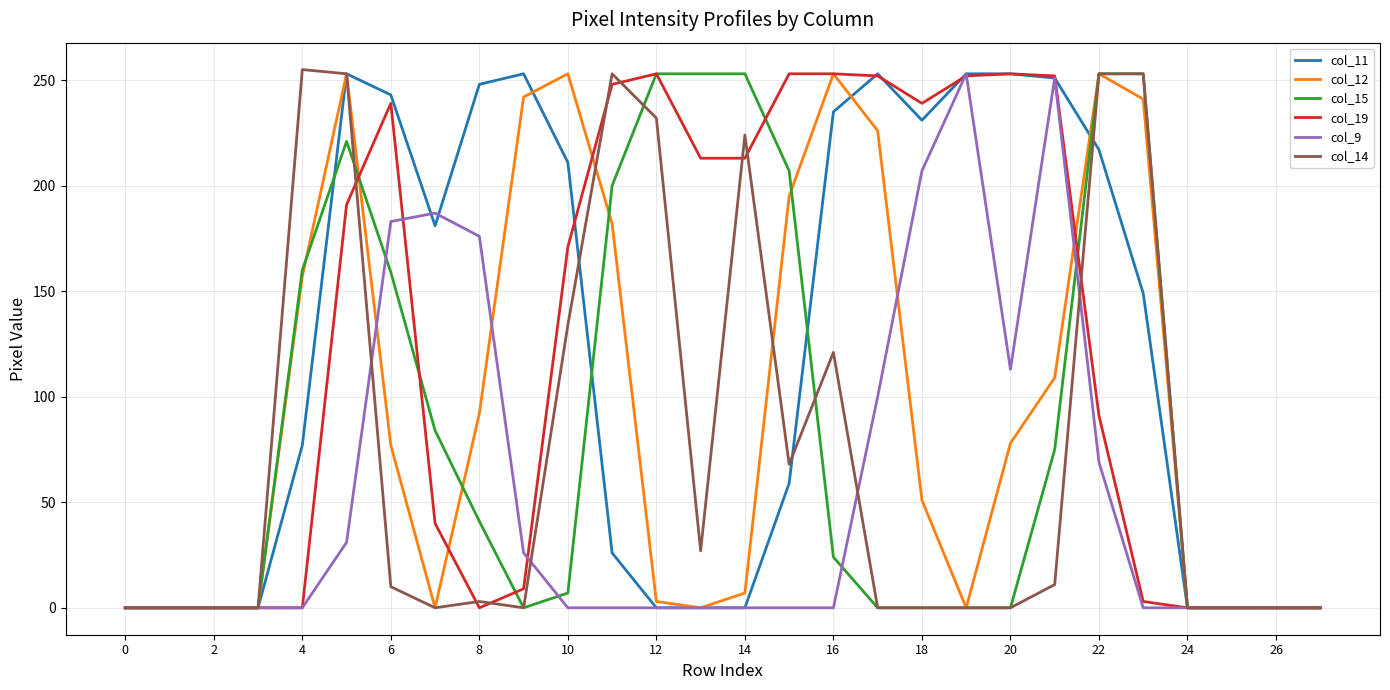

How many lines are shown in the chart?

6